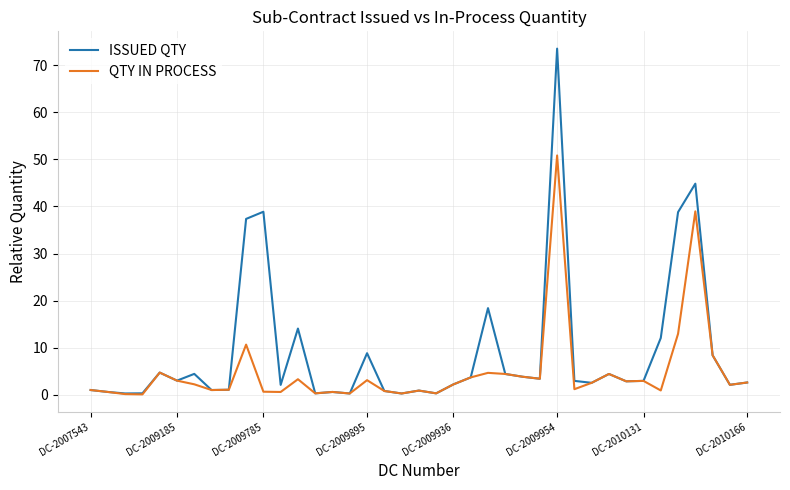

Rank the series by their average value, from highest to lowest.

ISSUED QTY, QTY IN PROCESS